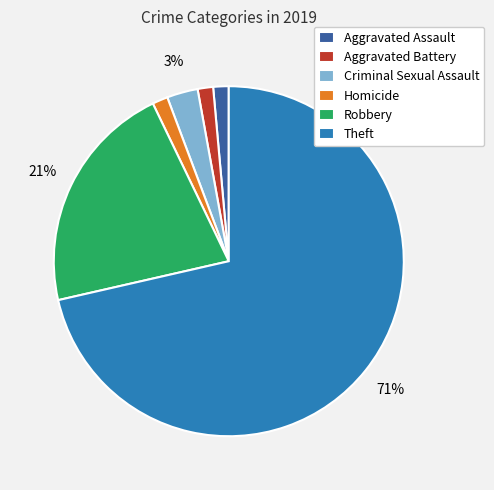

Which has a higher value, Criminal Sexual Assault or Aggravated Assault?

Criminal Sexual Assault